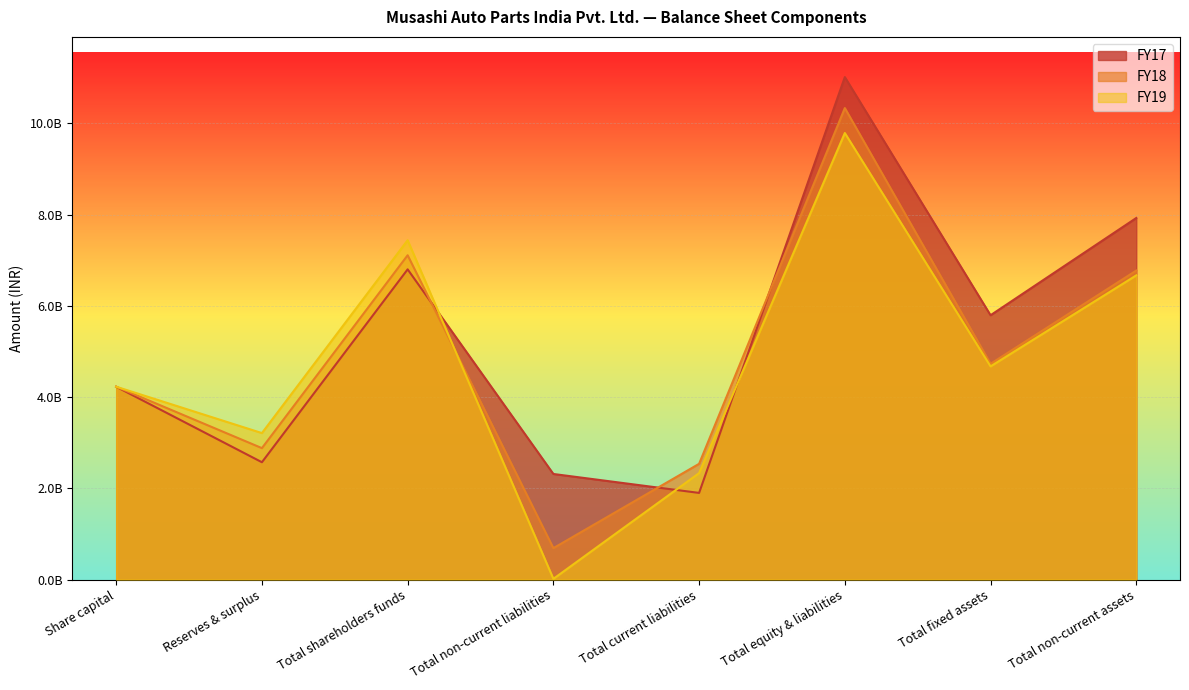

Rank the series by their average value, from lowest to highest.

FY19, FY18, FY17